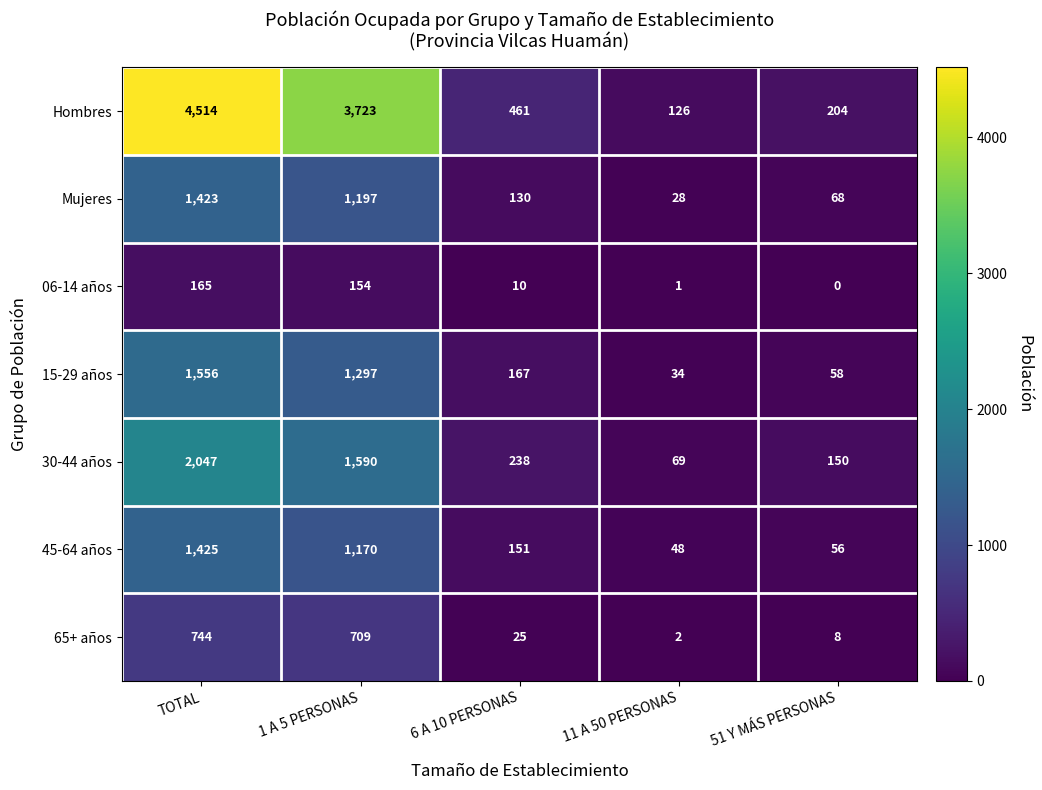

Is it true that Hombres equals 148 at 6 A 10 PERSONAS?

False